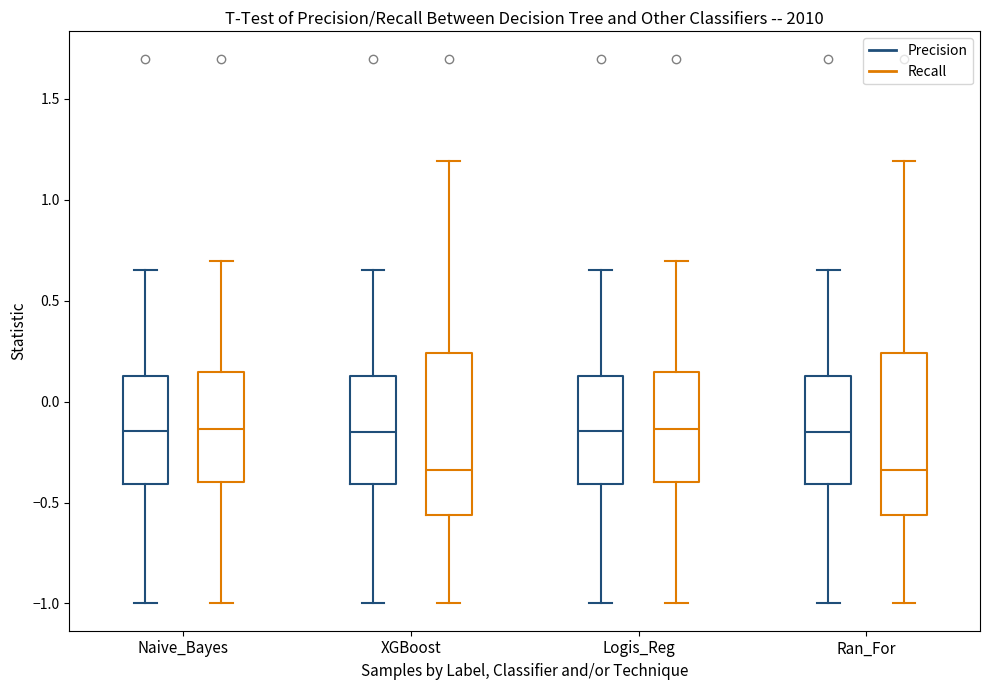

Reading left to right, transcribe this box plot: for each box, give where its median line is, the range the box spans, and where its two whiskers end, as read against the y-axis. The values are not printed on the chart, so give them approximately, as read against the axis.

Naive_Bayes (Precision): median -0.15, box -0.40 to 0.15, whiskers -1.00 to 0.65
Naive_Bayes (Recall): median -0.15, box -0.40 to 0.15, whiskers -1.00 to 0.70
XGBoost (Precision): median -0.15, box -0.40 to 0.15, whiskers -1.00 to 0.65
XGBoost (Recall): median -0.35, box -0.55 to 0.25, whiskers -1.00 to 1.20
Logis_Reg (Precision): median -0.15, box -0.40 to 0.15, whiskers -1.00 to 0.65
Logis_Reg (Recall): median -0.15, box -0.40 to 0.15, whiskers -1.00 to 0.70
Ran_For (Precision): median -0.15, box -0.40 to 0.15, whiskers -1.00 to 0.65
Ran_For (Recall): median -0.35, box -0.55 to 0.25, whiskers -1.00 to 1.20